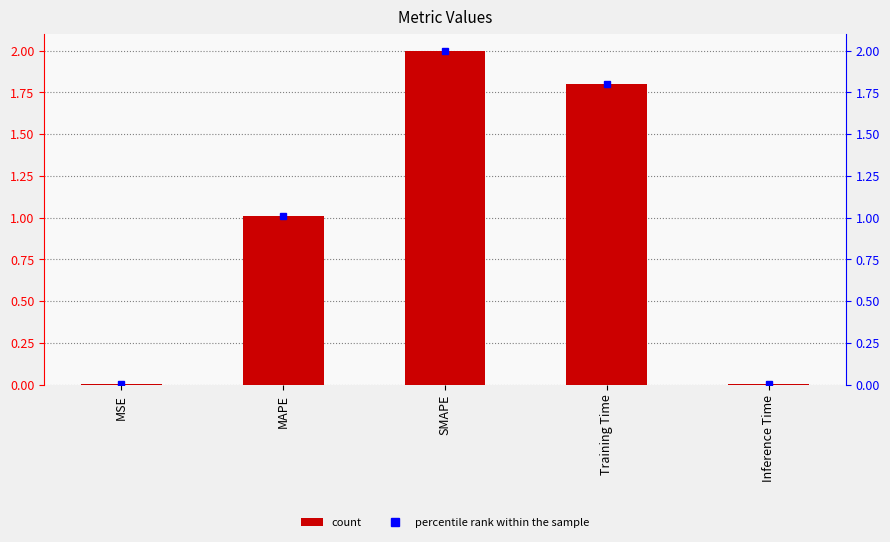

Is it true that the value at Training Time is 1.8?

True